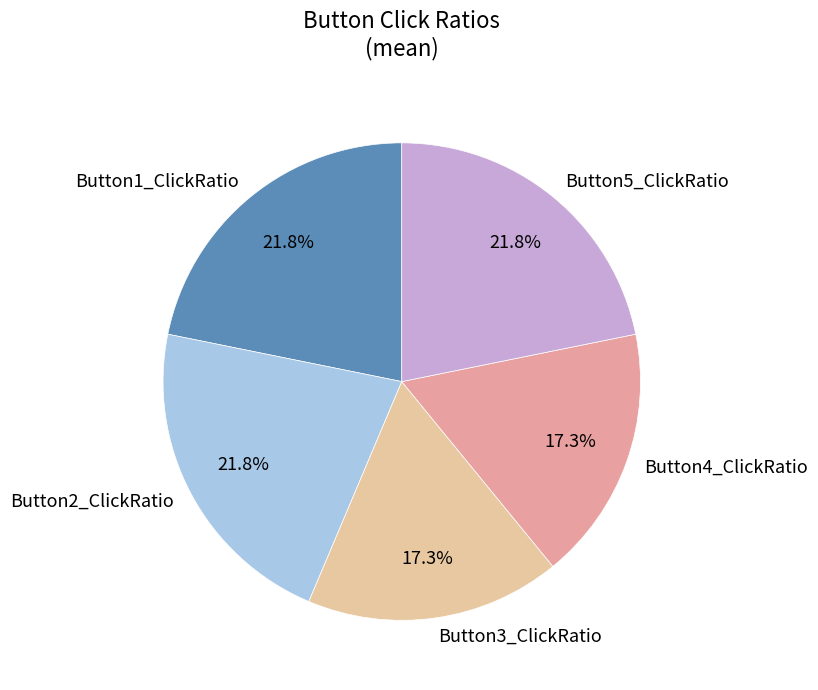

Is it true that Button3_ClickRatio is 5% of the pie?

False